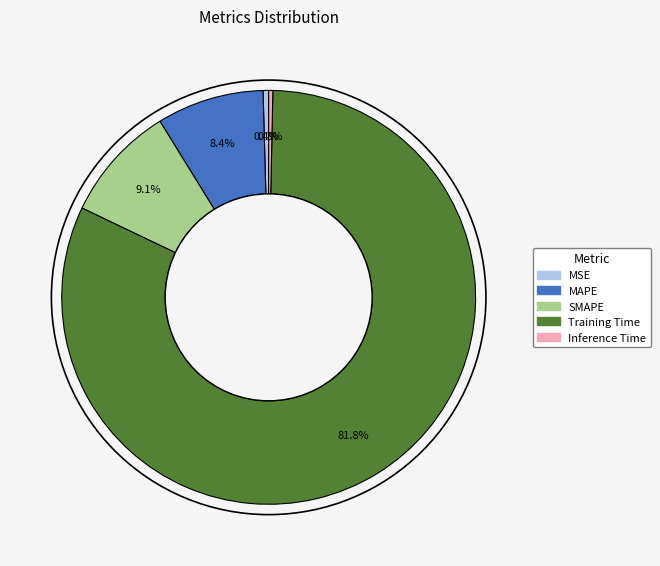

What is the largest slice in the pie chart?

Training Time